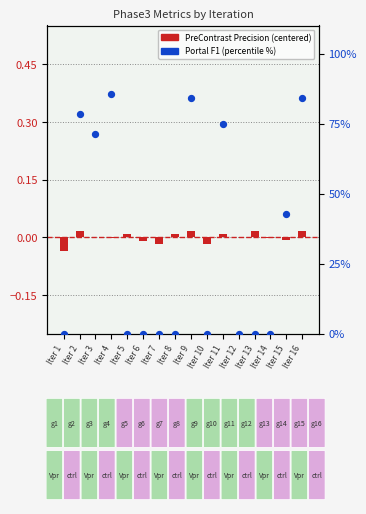

Which series reaches the minimum Y coordinate?

Phase3_PreContrastPrecision (centered)